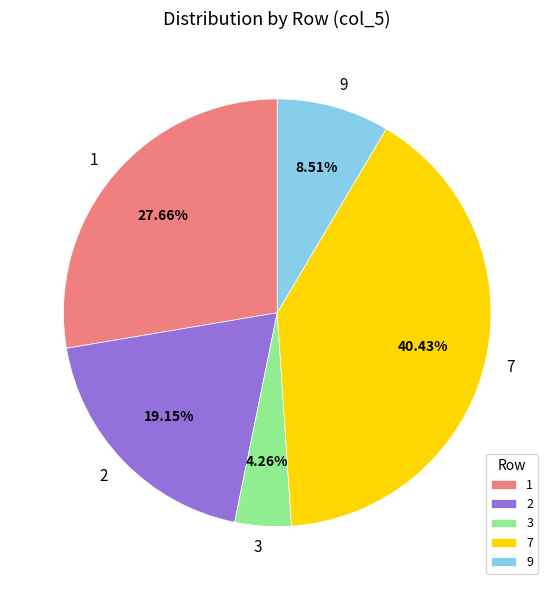

Is there any slice that represents more than half of the pie?

No